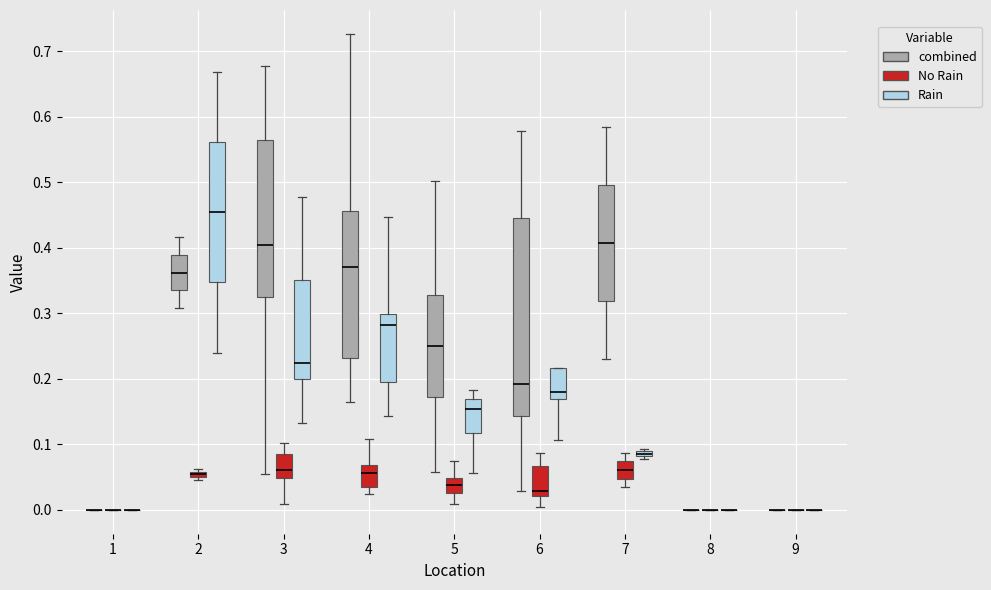

Which box is the tallest, from its lower edge to its upper edge?

6 (combined)